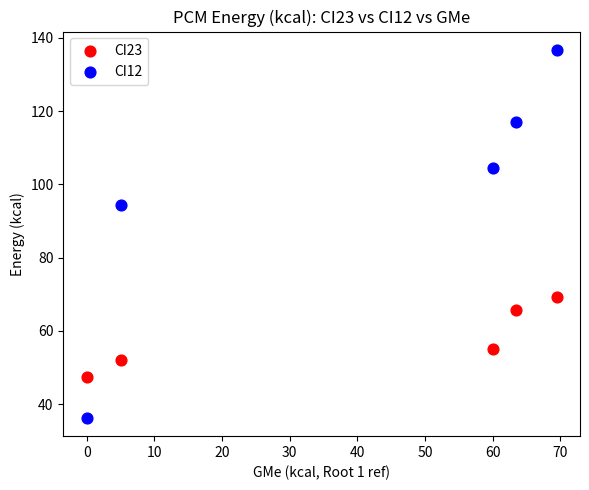

Which series contains the lowest Y value?

CI12